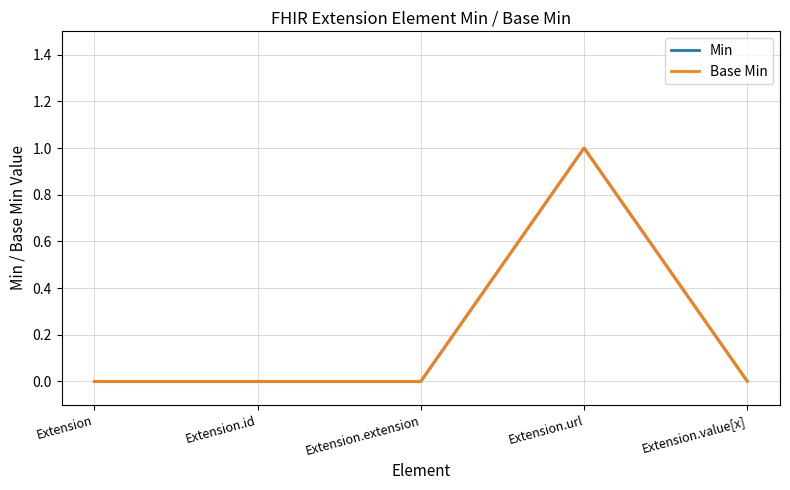

True or false: Min and Base Min intersect in this chart.

False